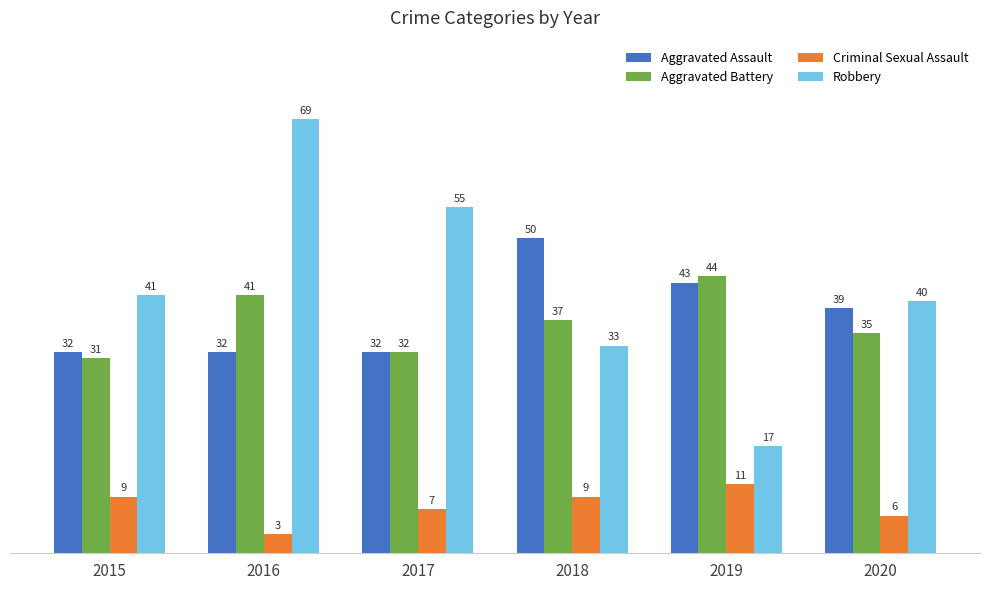

Count the number of categories in the chart.

6